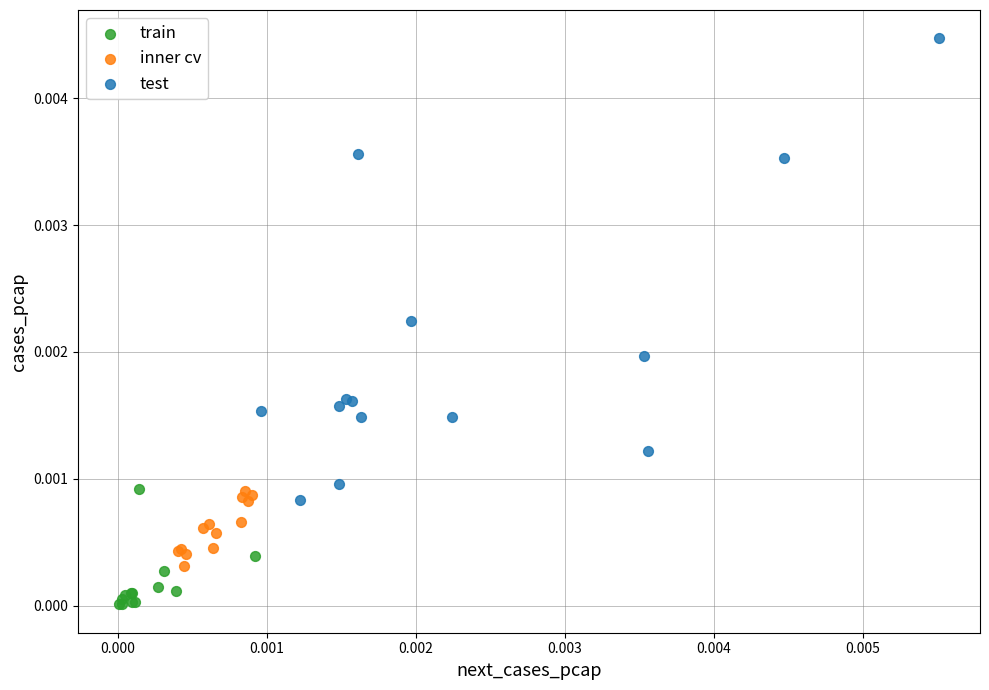

Which series reaches the minimum Y coordinate?

train